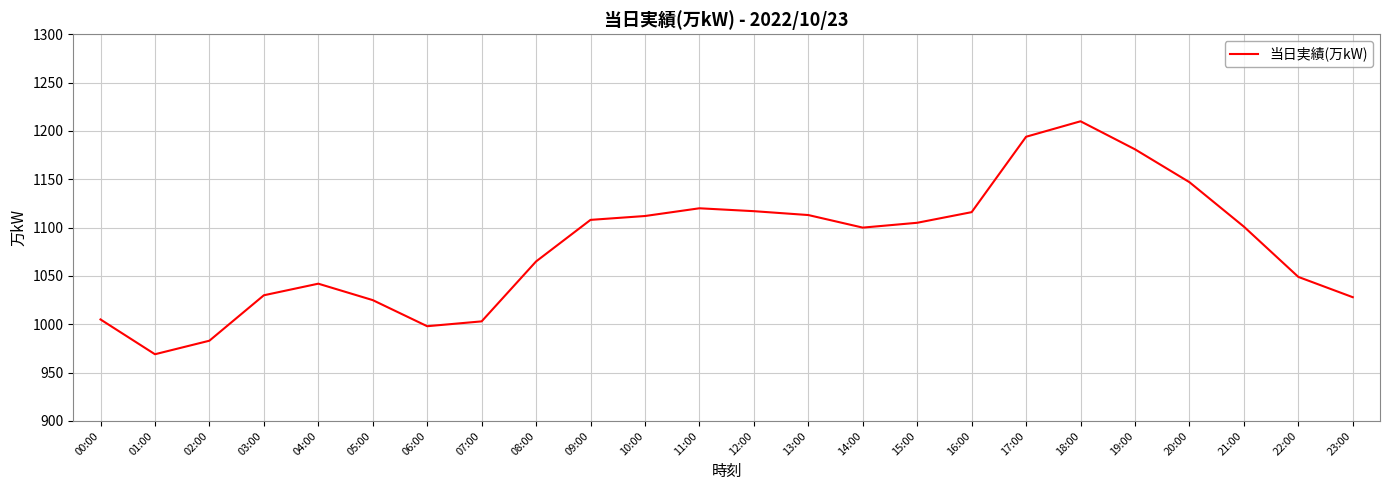

What position from the left is 10:00?

11